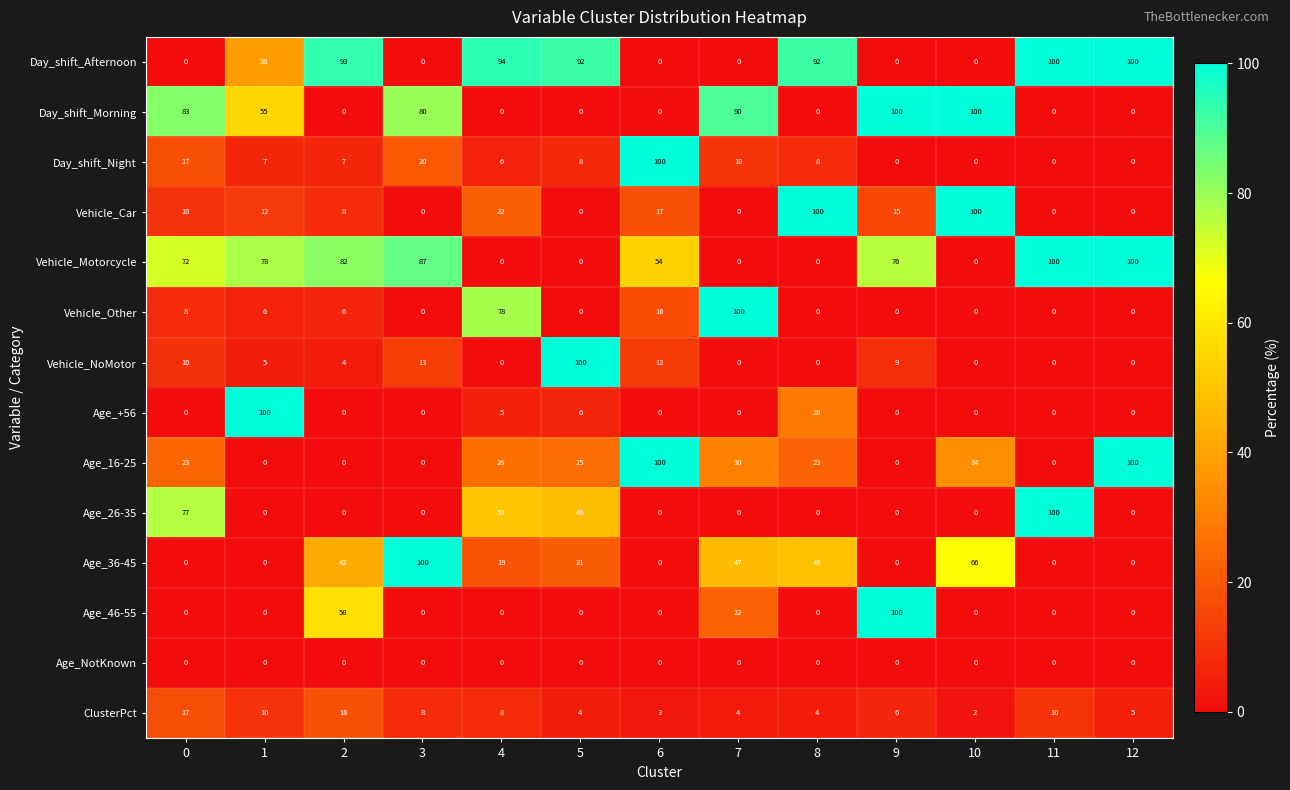

At how many categories does at least one series exceed 74?

13